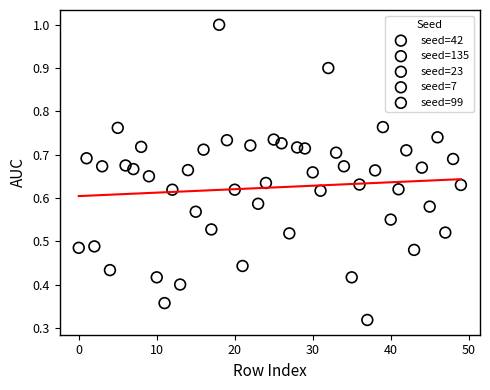

Which series reaches the maximum Y coordinate?

seed=135